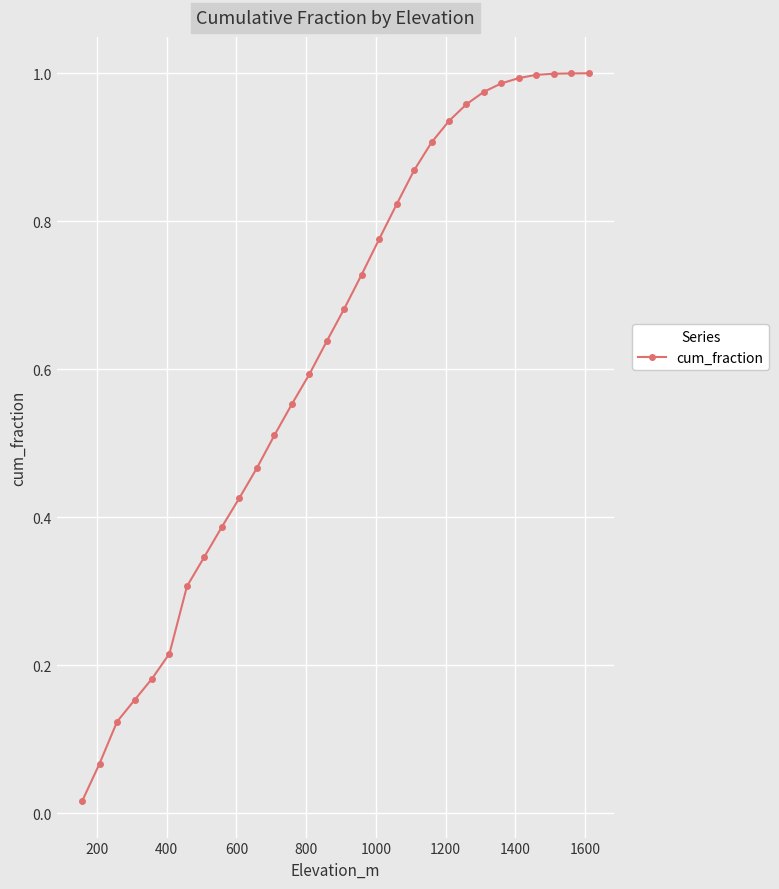

What is the sum of all values?

18.6